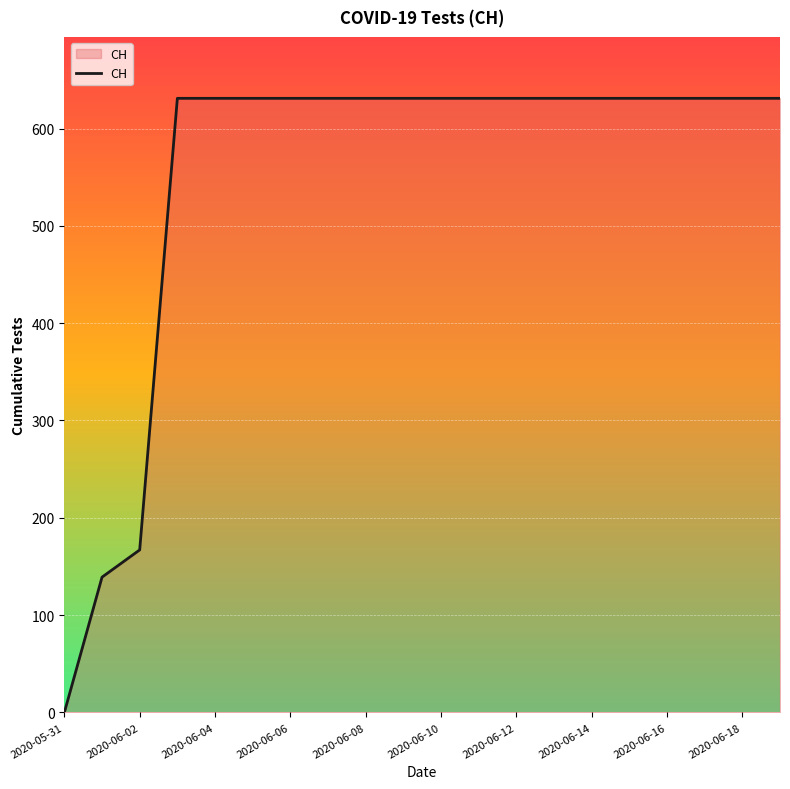

What is the maximum value shown in the chart?

631